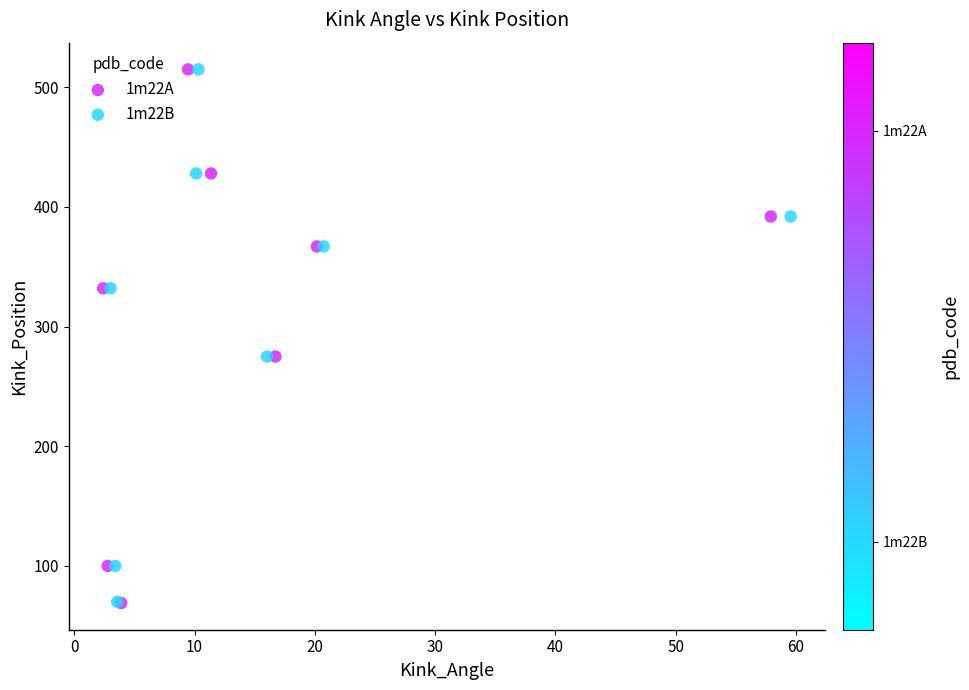

Which series has the widest spread of Y values?

1m22A